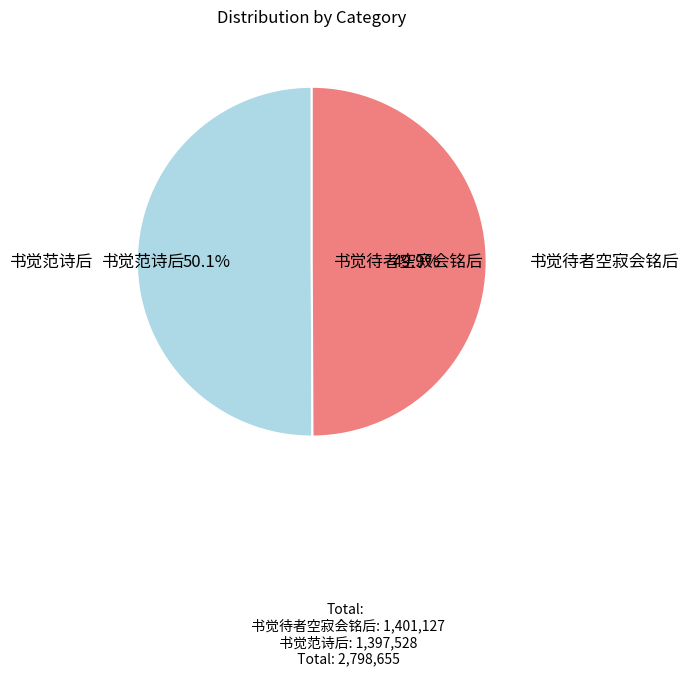

What is the smallest slice in the pie chart?

书觉待者空寂会铭后